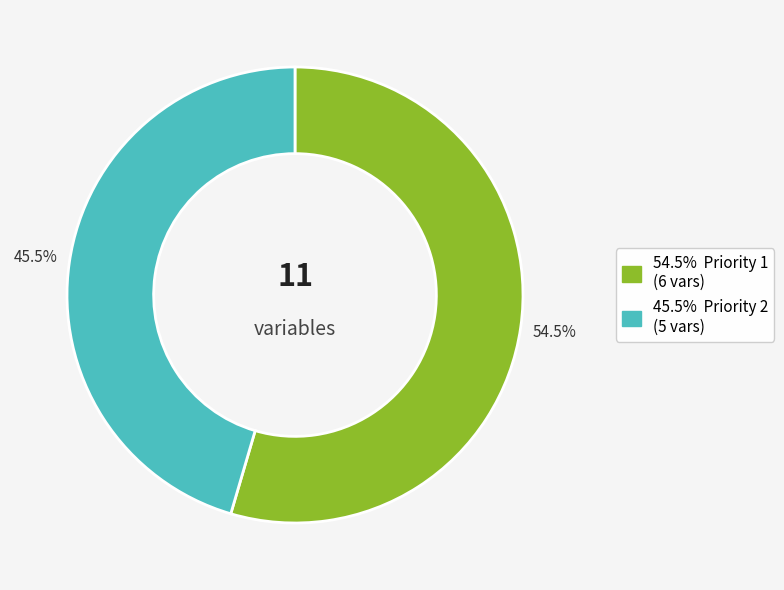

How many slices are in this pie chart?

2